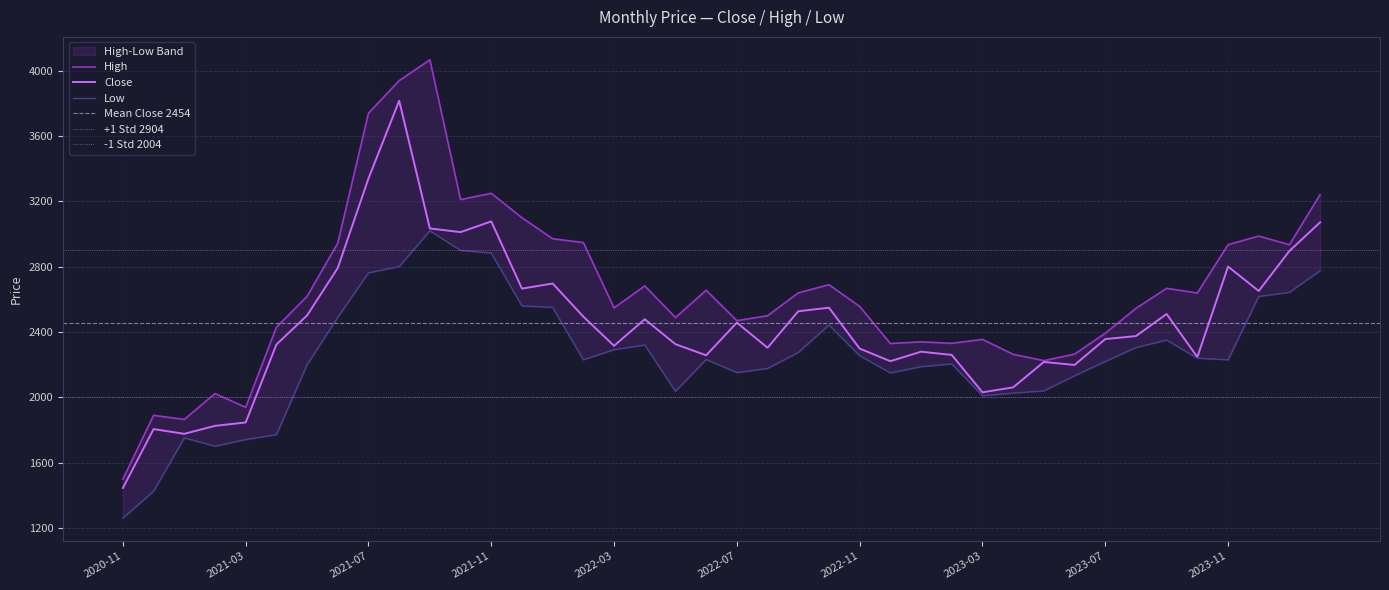

What is the sum of the Low values at 2022-03 and 2023-09?

4643.0